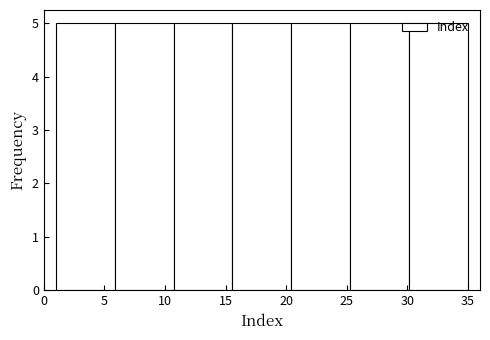

Reading left to right, list every bar in this chart as the range it spans on the x-axis followed by its height. Neither the bar edges nor the heights are printed on the chart, so give them approximately, as read against the axes.

1.0 to 6.0: 5
6.0 to 10.5: 5
10.5 to 15.5: 5
15.5 to 20.5: 5
20.5 to 25.5: 5
25.5 to 30.0: 5
30.0 to 35.0: 5